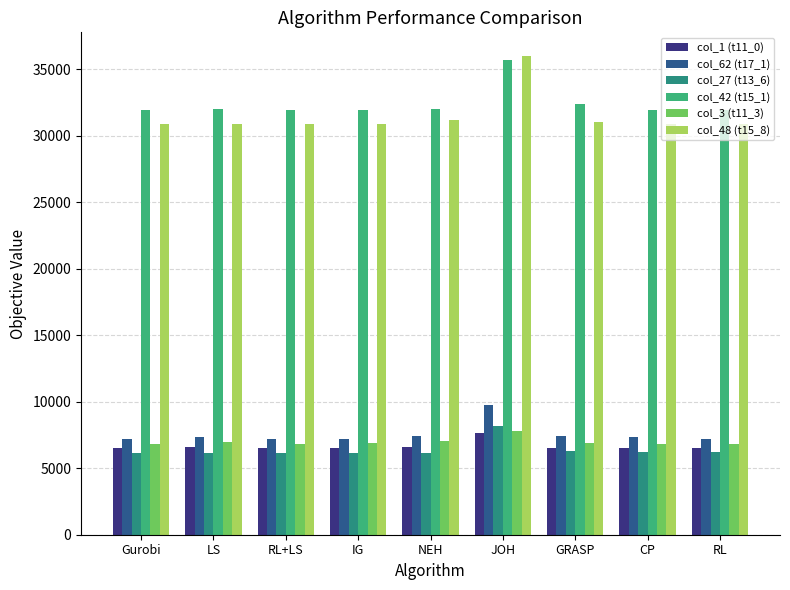

What value does the col_62 (t17_1) series have at RL, to the nearest 50?

7250